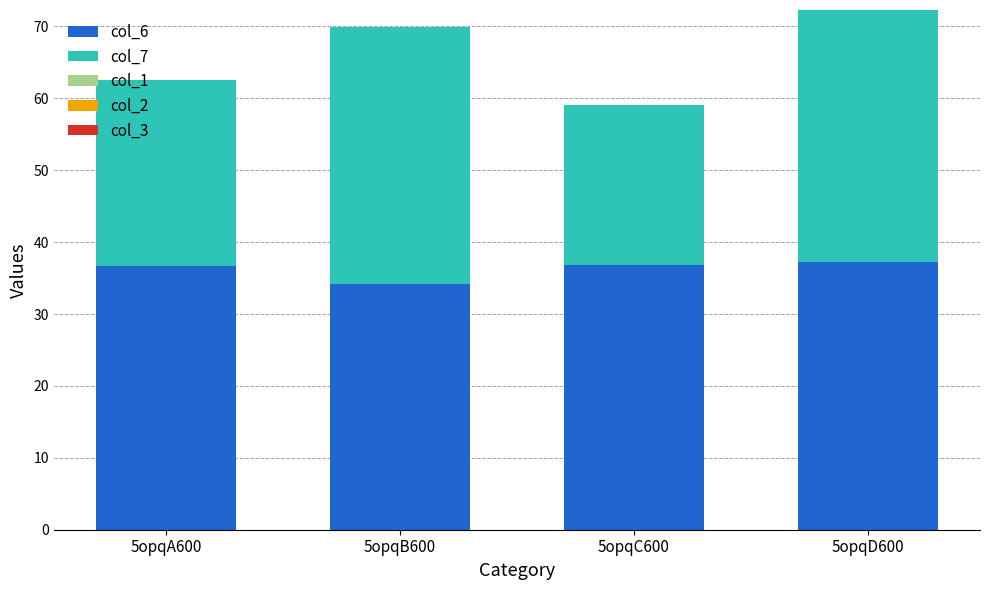

Is it true that col_6 equals 14.7 at 5opqC600?

False